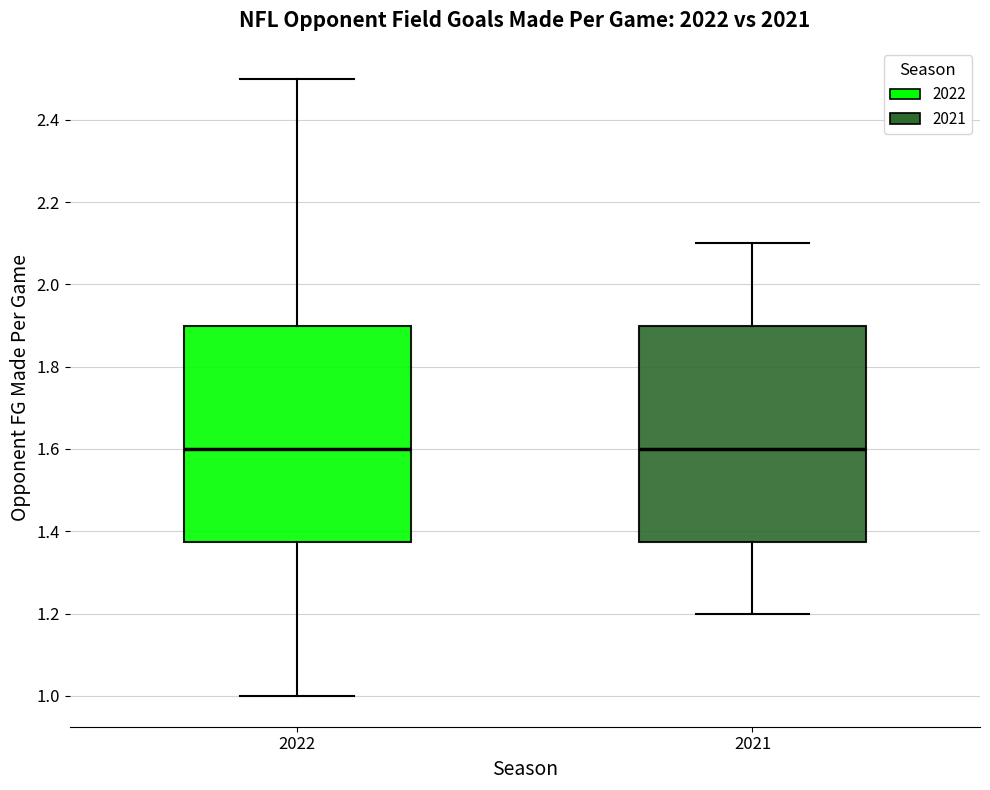

Reading left to right, transcribe this box plot: for each box, give where its median line is, the range the box spans, and where its two whiskers end, as read against the y-axis. The values are not printed on the chart, so give them approximately, as read against the axis.

2022: median 1.60, box 1.38 to 1.90, whiskers 1.00 to 2.50
2021: median 1.60, box 1.38 to 1.90, whiskers 1.20 to 2.10